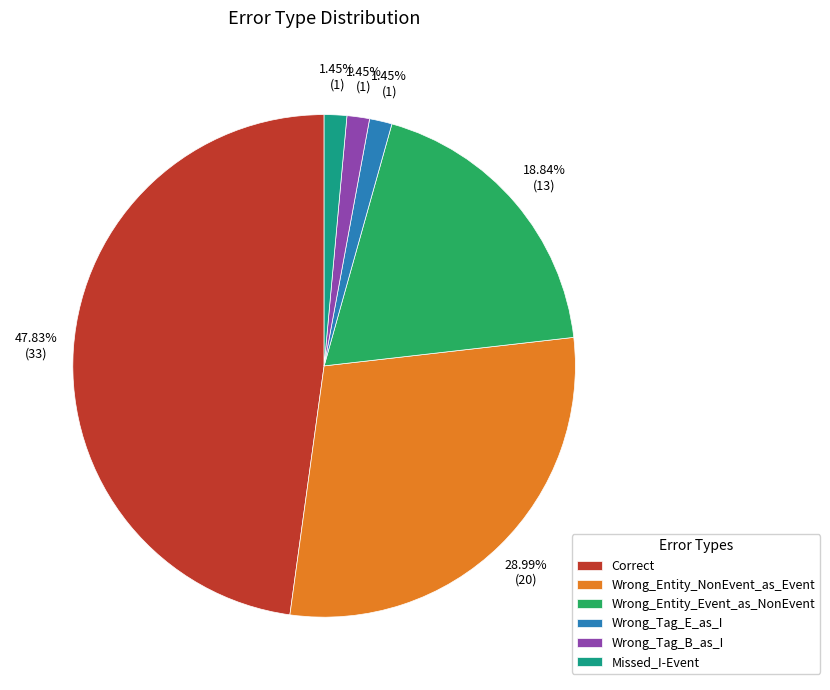

Is the sum of Wrong_Entity_NonEvent_as_Event and Wrong_Tag_B_as_I greater than half?

No